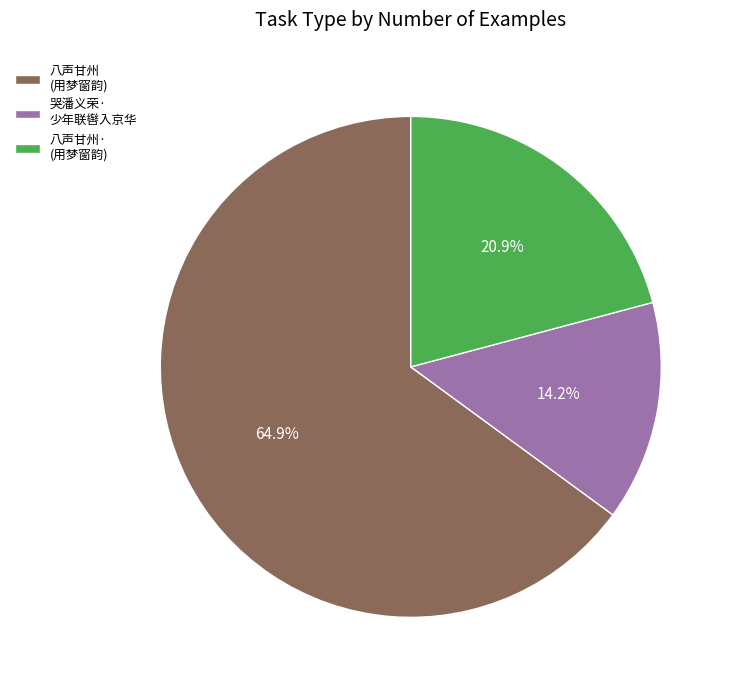

Rank the categories by value from lowest to highest.

哭潘义荣· 少年联辔入京华, 八声甘州· (用梦窗韵), 八声甘州 (用梦窗韵)